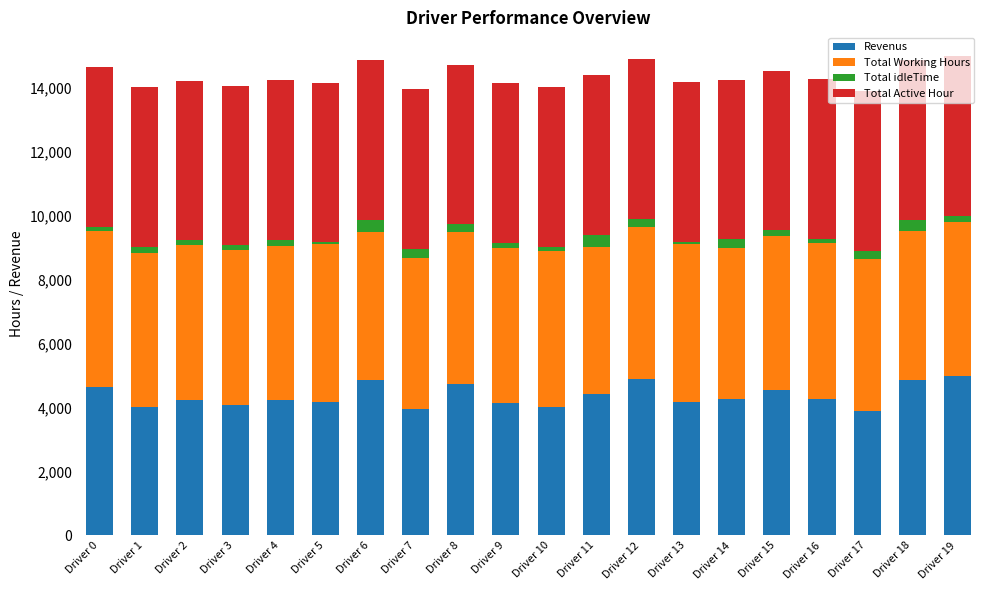

What is the value of the Revenus bar at the 11th from the left?

4017.0